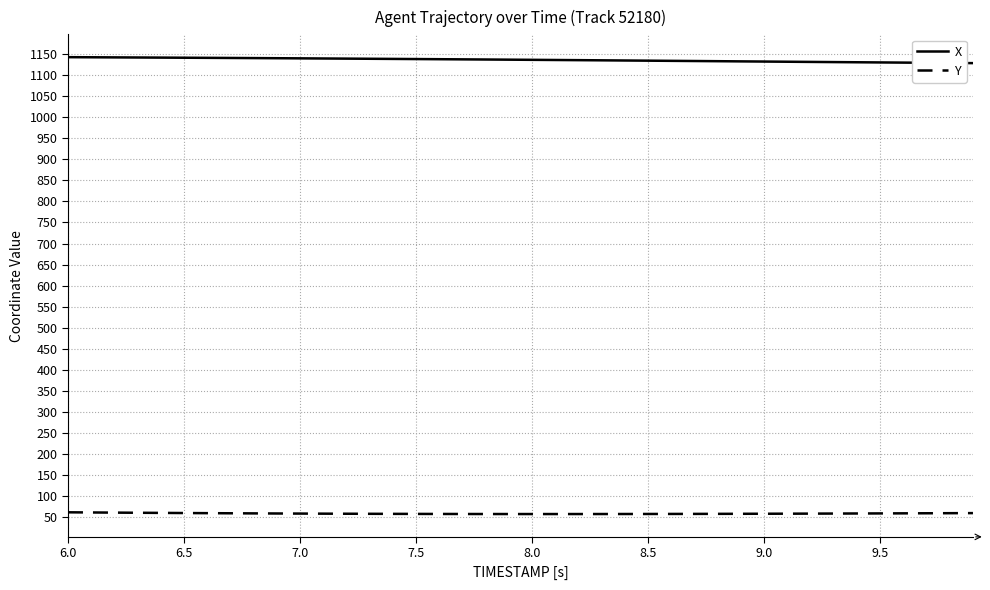

True or false: X and Y cross at least once.

False